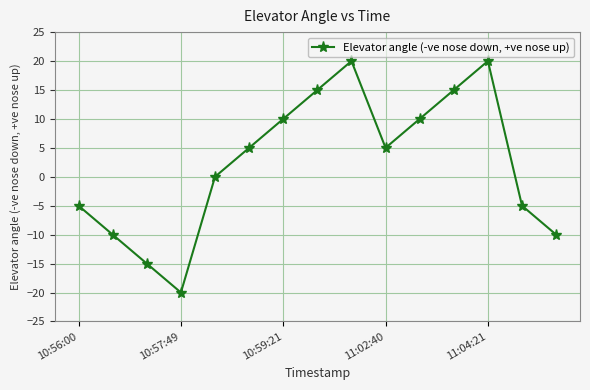

Reading left to right, list all the values displayed in this chart.

-5	-10	-15	-20	0	5	10	15	20	5	10	15	20	-5	-10